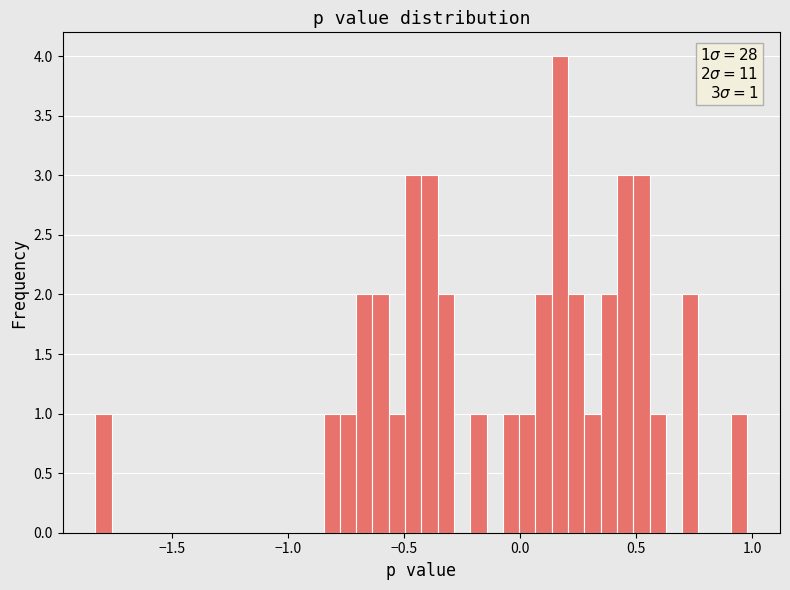

Read against the x-axis, roughly where is the centre of the tallest bar?

0.15